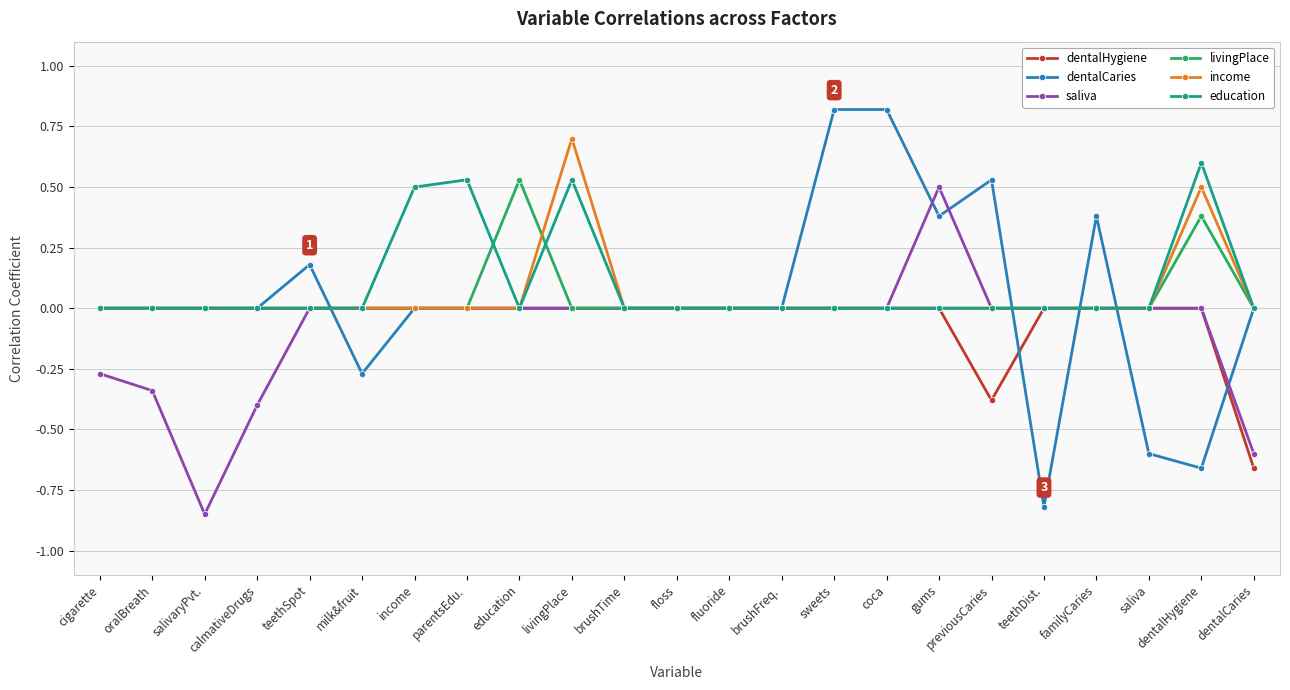

The value of dentalCaries at saliva is -0.6. True or false?

True